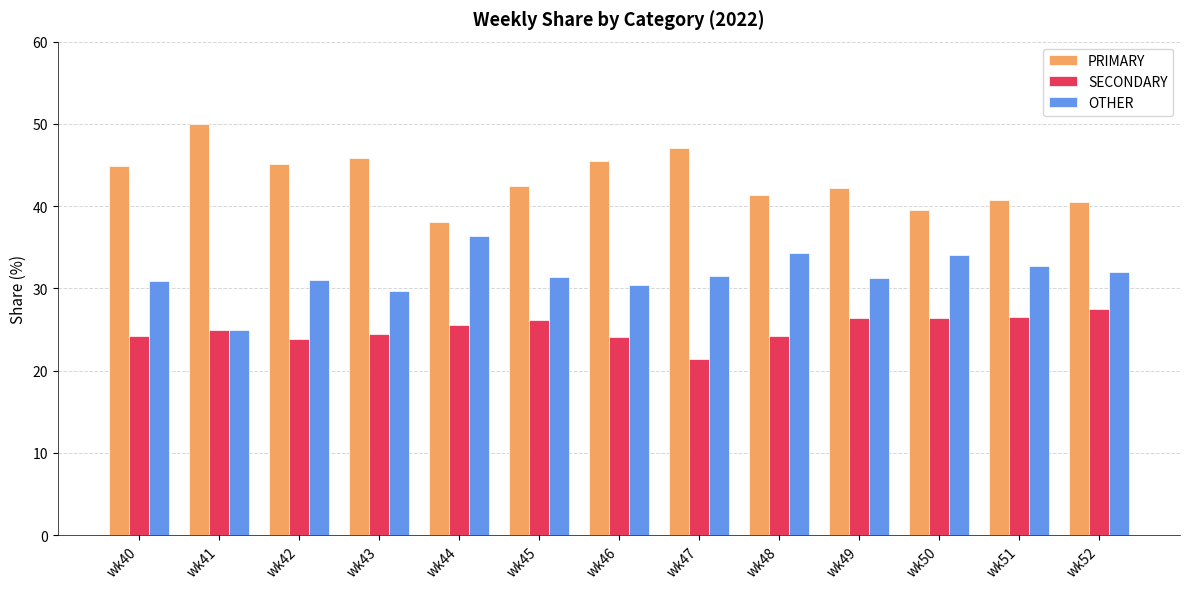

Rank the series at wk52 from lowest to highest value.

SECONDARY, OTHER, PRIMARY